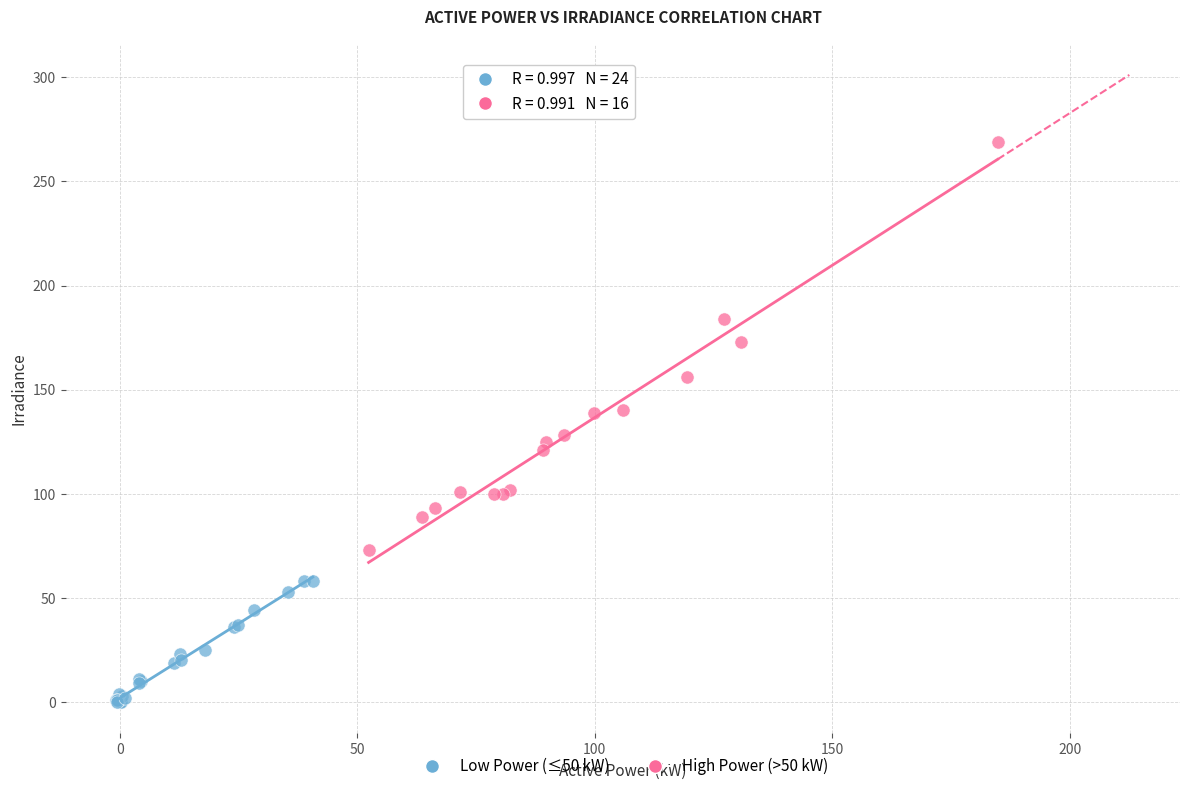

Which series reaches the maximum Y coordinate?

High Power (>50 kW)